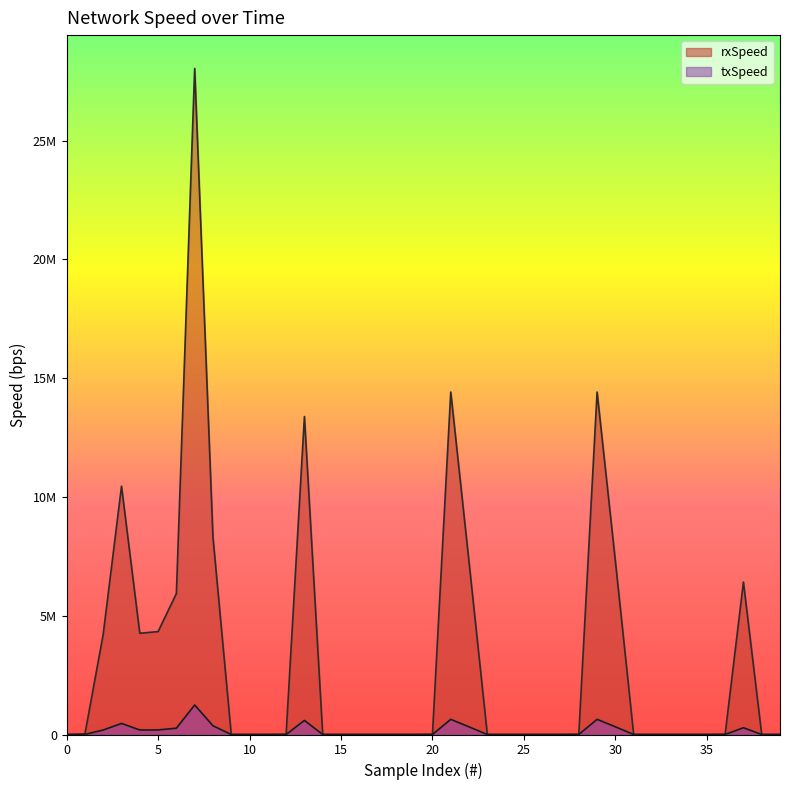

Reading right to left, extract all data points from this chart.

rxSpeed: 0	0	6417730	6320	0	0	0	0	0	7299700	14416700	6328	0	0	0	0	0	7255410	14416700	6328	0	0	0	0	0	0	13384700	6328	0	0	0	8305110	28039200	5935260	4331580	4262510	10452900	4221890	19024	0
txSpeed: 0	0	284960	2096	0	0	0	0	0	324064	638560	2104	0	0	0	0	0	321984	638560	2104	0	0	0	0	0	0	593632	2104	0	0	0	368576	1241760	265848	192192	191384	465520	189720	5392	0